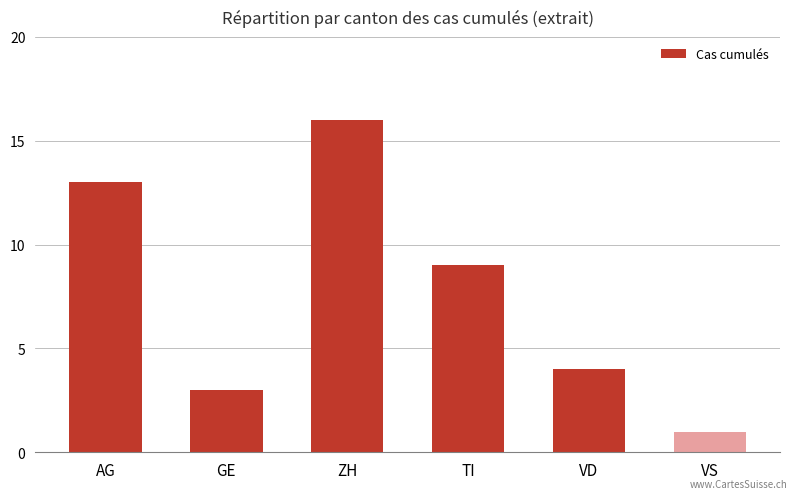

How many values are below 9?

3